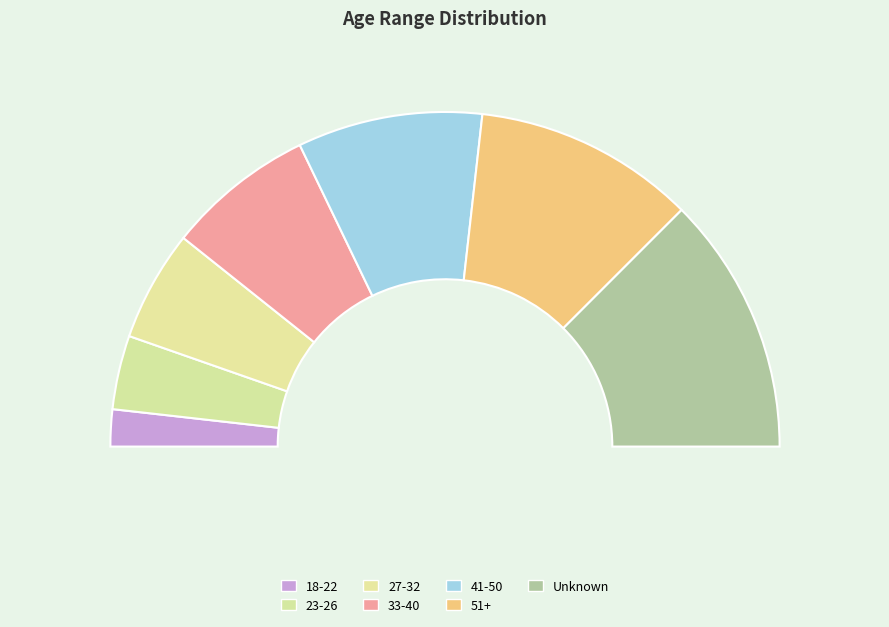

What is the smallest slice in the pie chart?

18-22